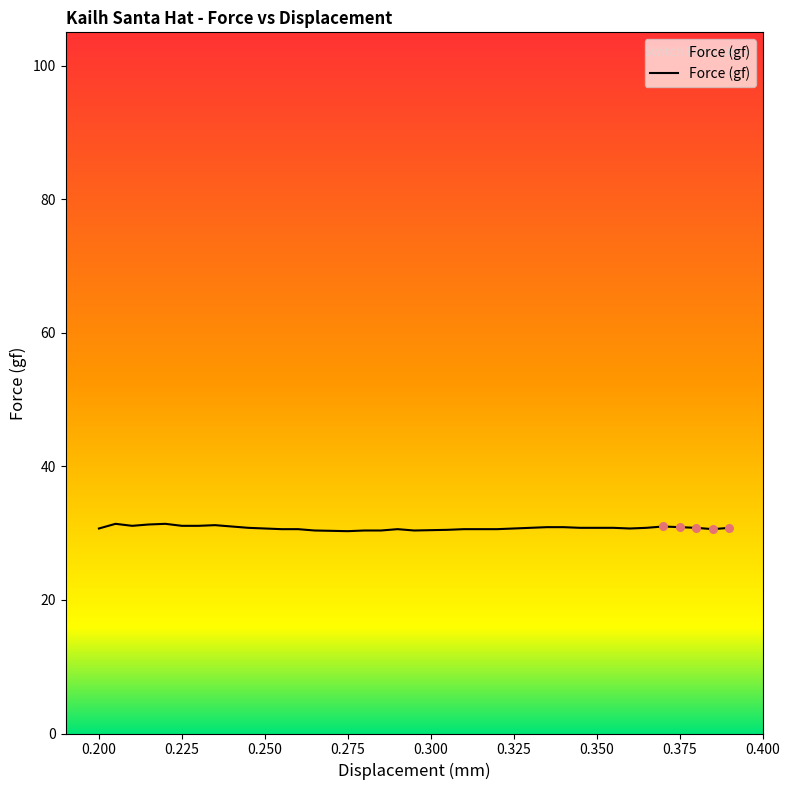

What is the minimum value shown in the chart?

30.3